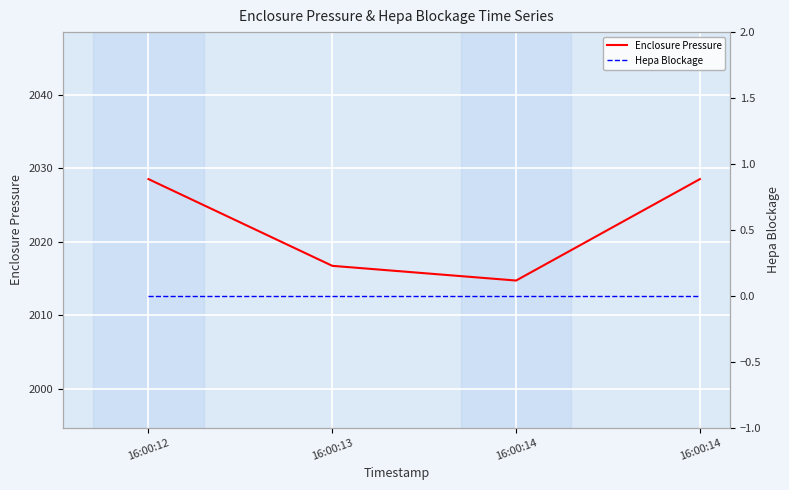

Does the chart display data point markers on the line(s)?

No